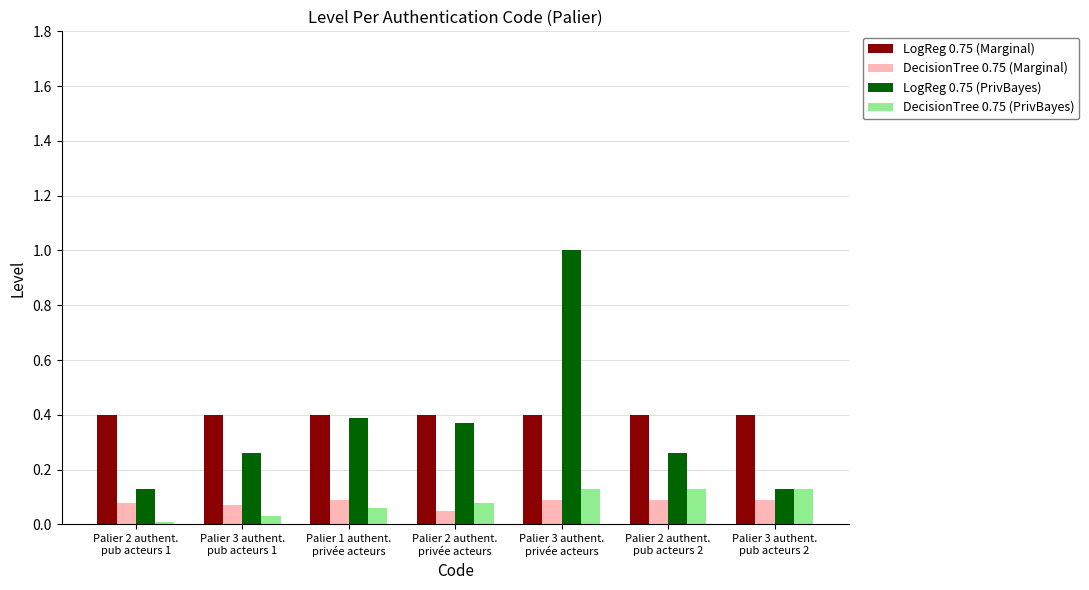

Which series has the widest spread of values?

LogReg 0.75 (PrivBayes)